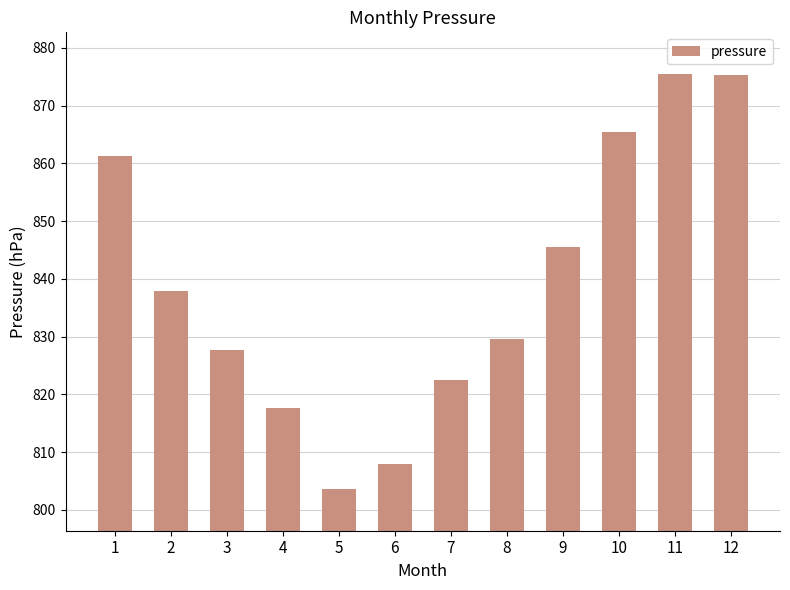

How many data points are less than 837?

6